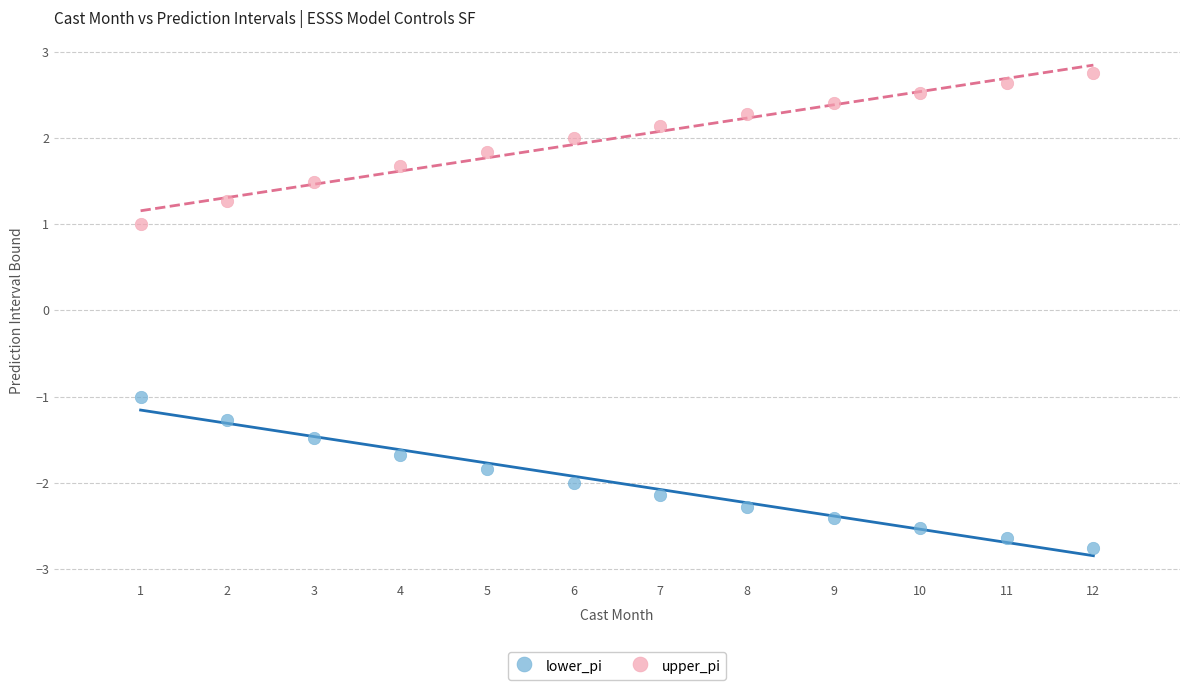

Which series reaches the minimum Y coordinate?

lower_pi